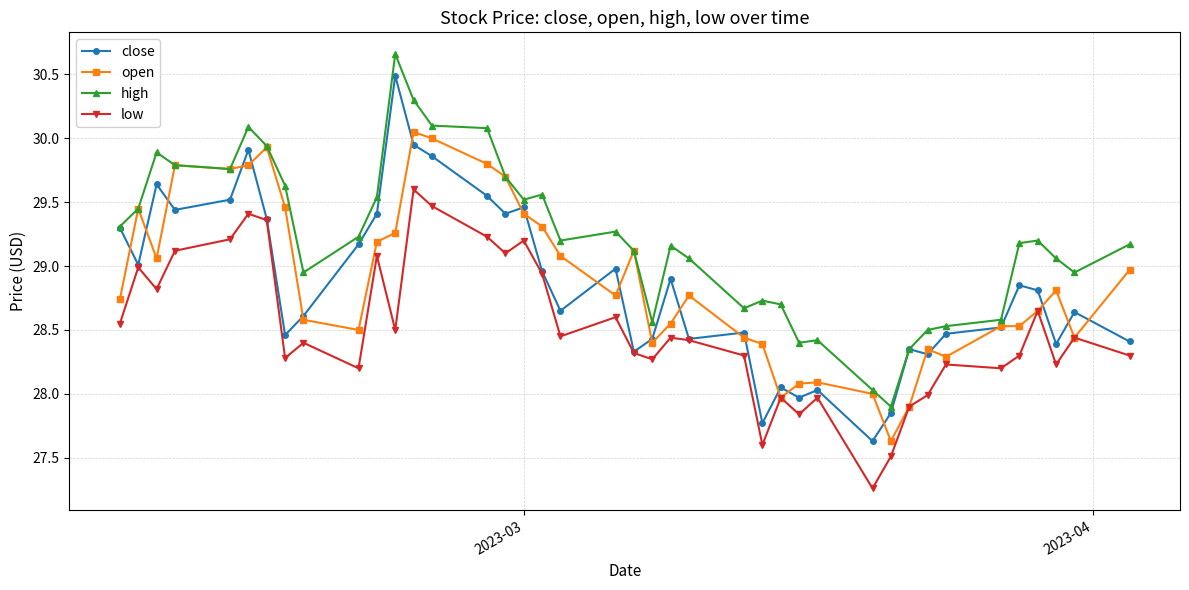

True or false: low and high intersect in this chart.

False